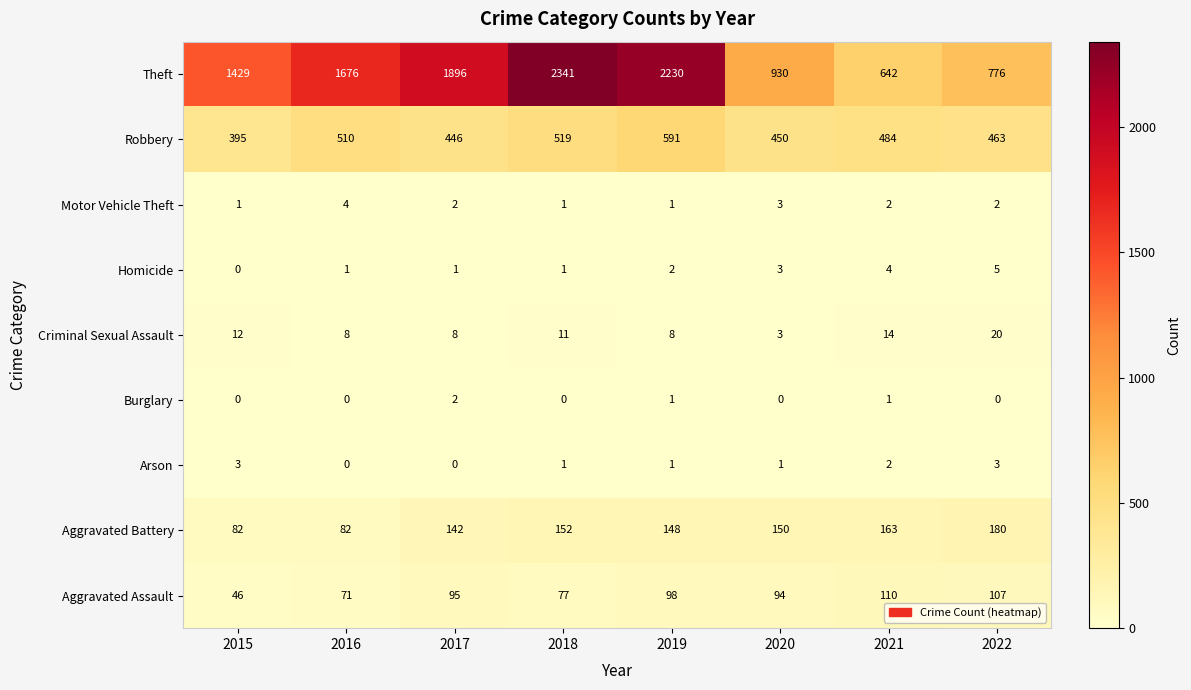

What is the maximum value shown in the chart?

2341